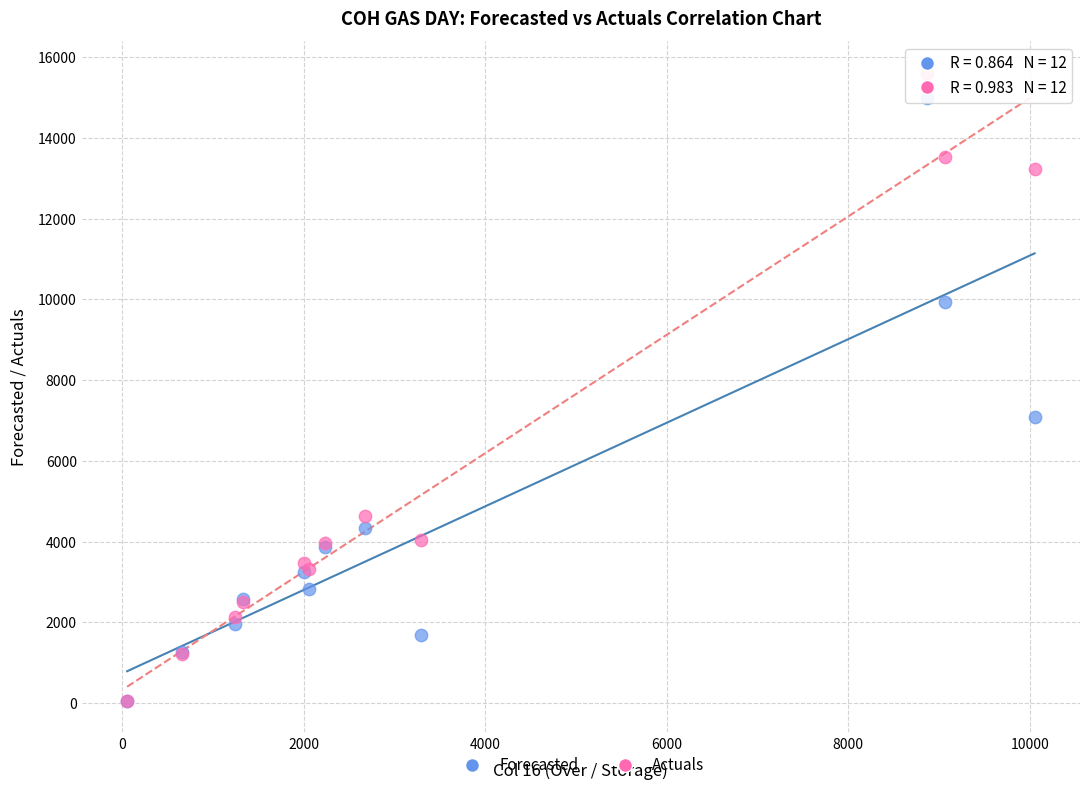

Across all series, what Y value is closest to 7836?

7087